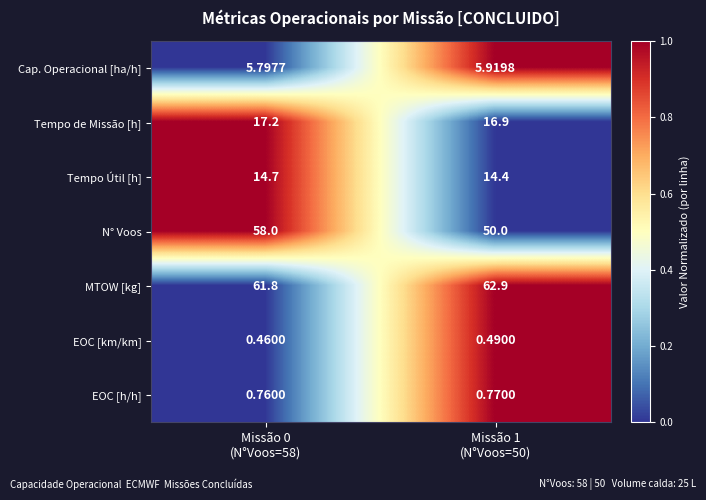

Which series has the largest total across all categories?

MTOW [kg]